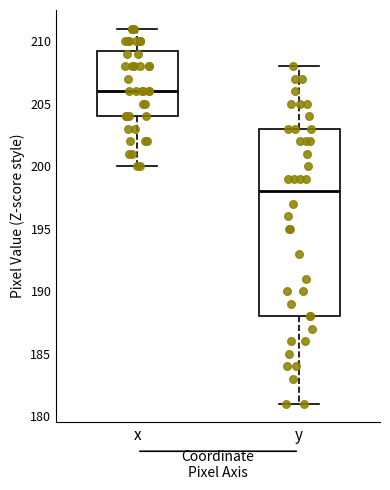

Which box is the tallest, from its lower edge to its upper edge?

y